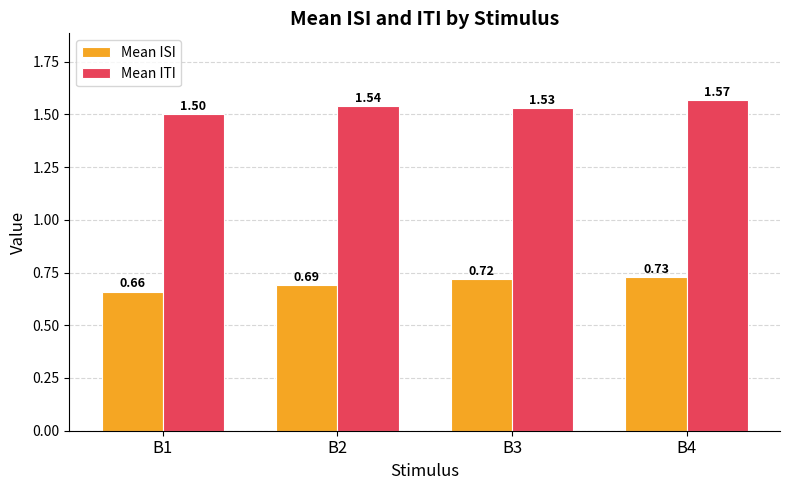

List the series in order of their peak value, highest first.

Mean ITI, Mean ISI